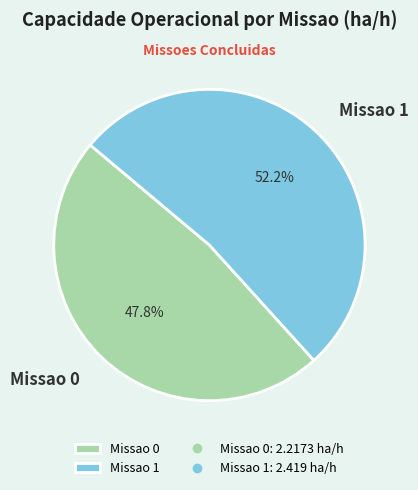

Between Missao 0 and Missao 1, which is larger?

Missao 1